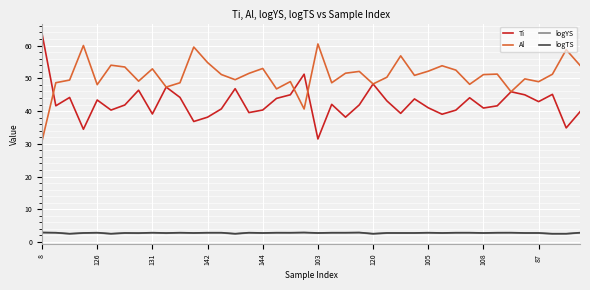

How many lines are shown in the chart?

4